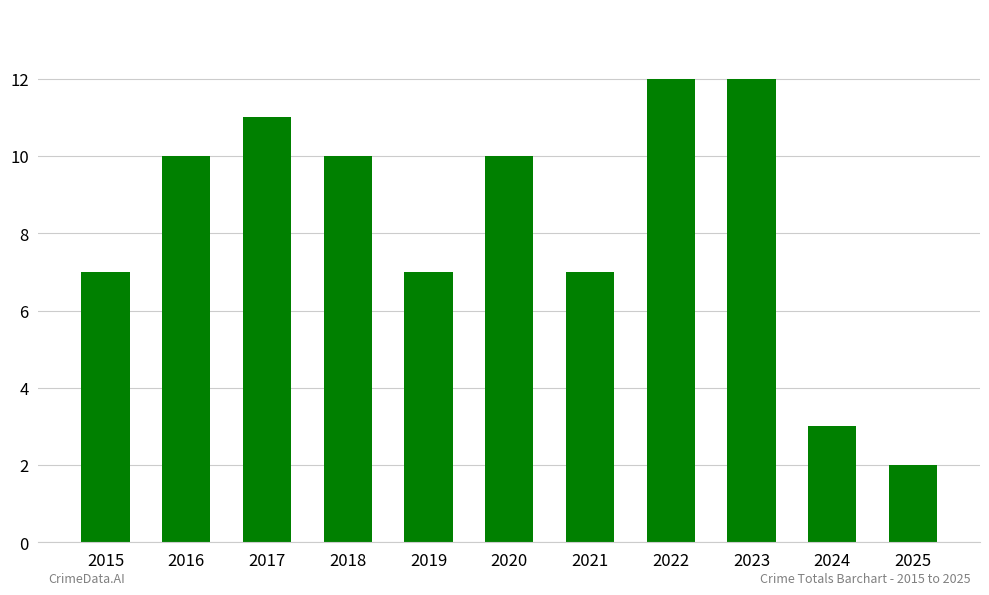

What is the greatest value displayed?

12